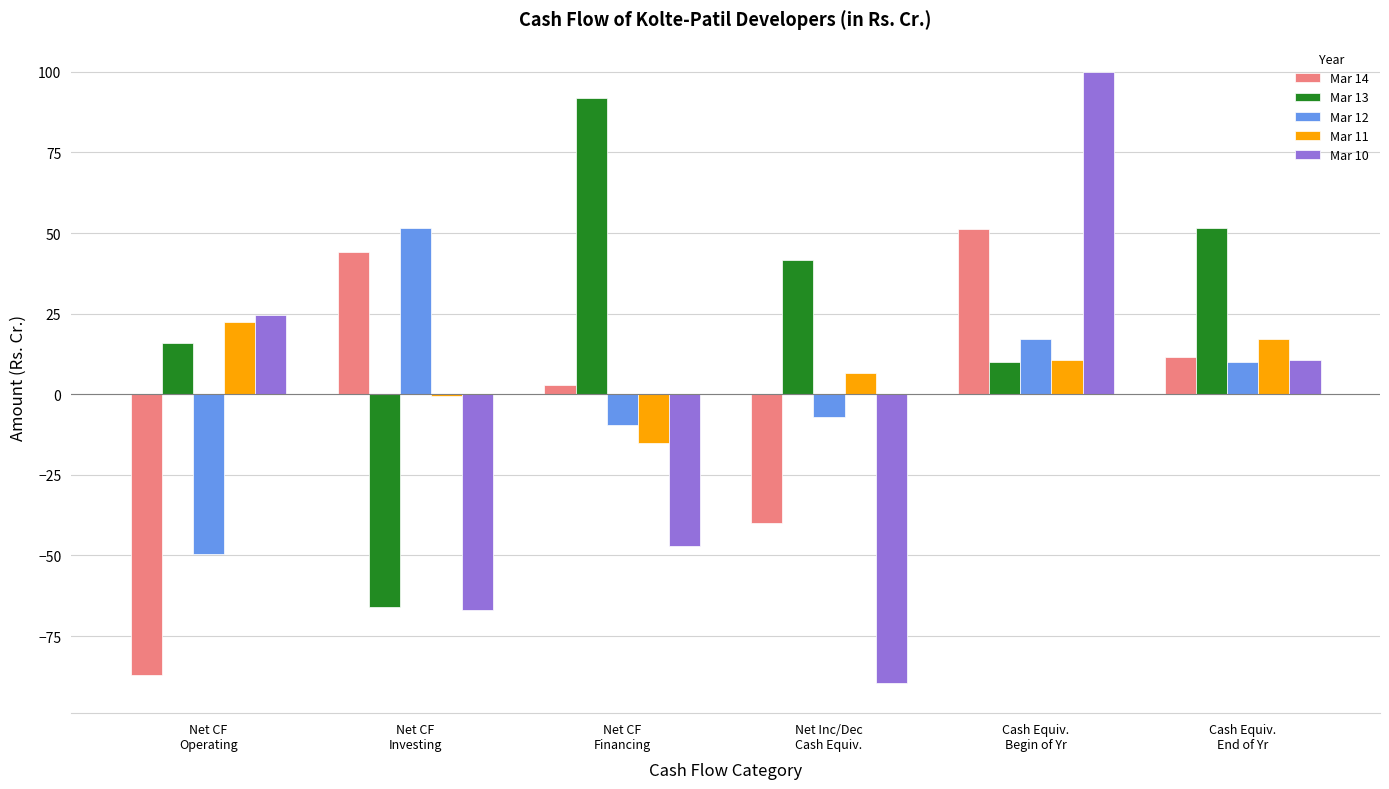

The value of Mar 14 at Net CF
Operating is -146.0. True or false?

False